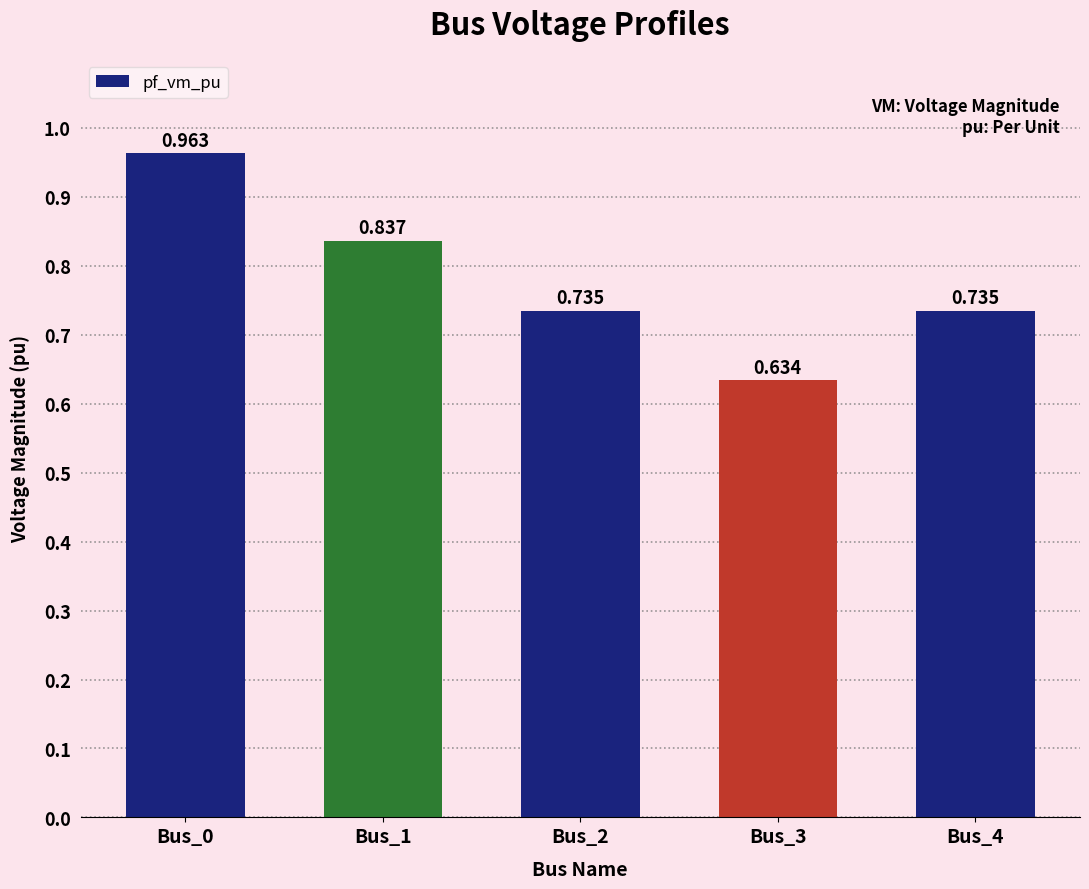

How many bars are there in total?

5